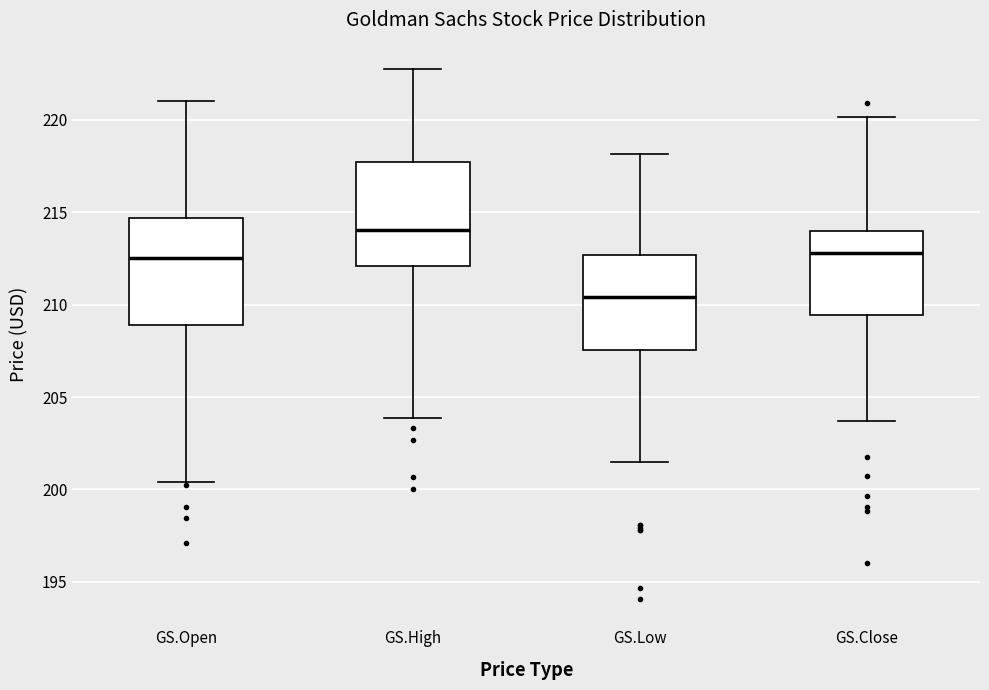

Reading left to right, transcribe this box plot: for each box, give where its median line is, the range the box spans, and where its two whiskers end, as read against the y-axis. The values are not printed on the chart, so give them approximately, as read against the axis.

GS.Open: median 212.5, box 209.0 to 214.5, whiskers 200.5 to 221.0
GS.High: median 214.0, box 212.0 to 217.5, whiskers 204.0 to 223.0
GS.Low: median 210.5, box 207.5 to 212.5, whiskers 201.5 to 218.0
GS.Close: median 213.0, box 209.5 to 214.0, whiskers 203.5 to 220.0